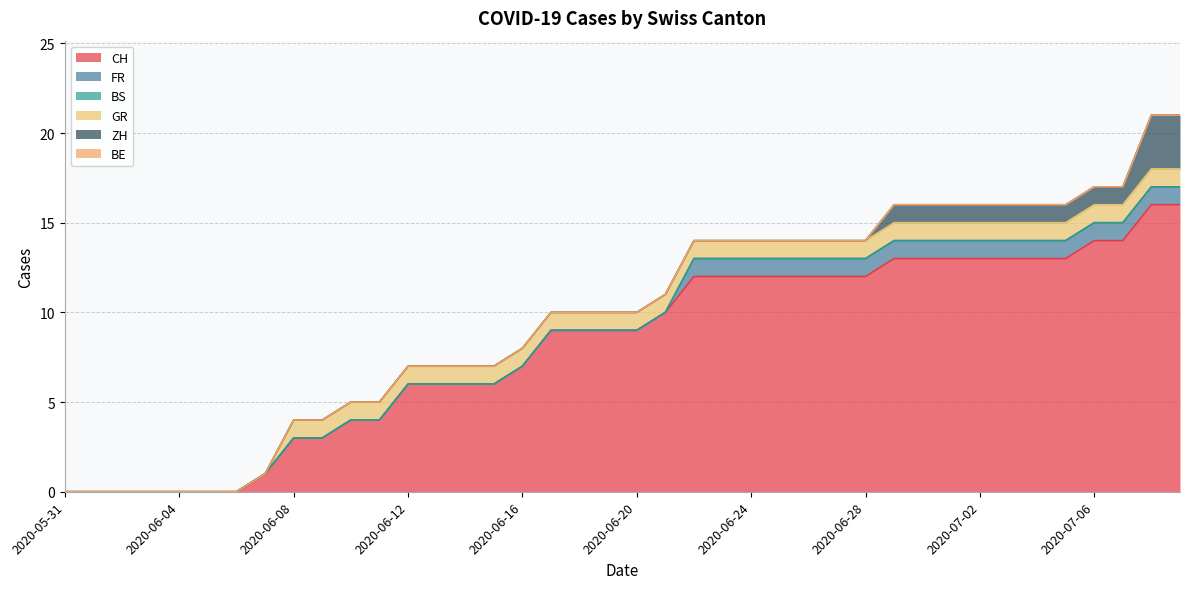

At which category is the sum across all series the highest?

2020-07-08